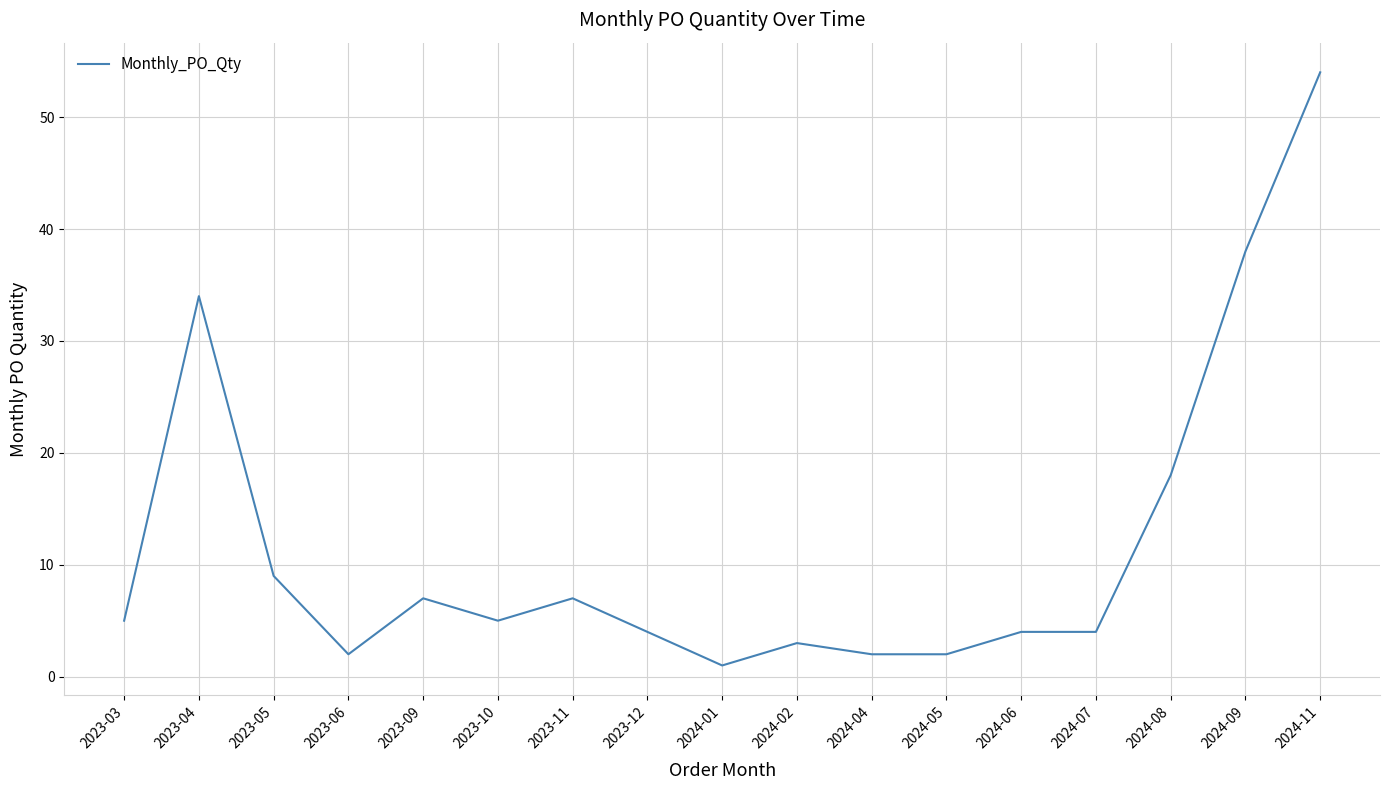

What is the difference between the maximum and minimum values?

53